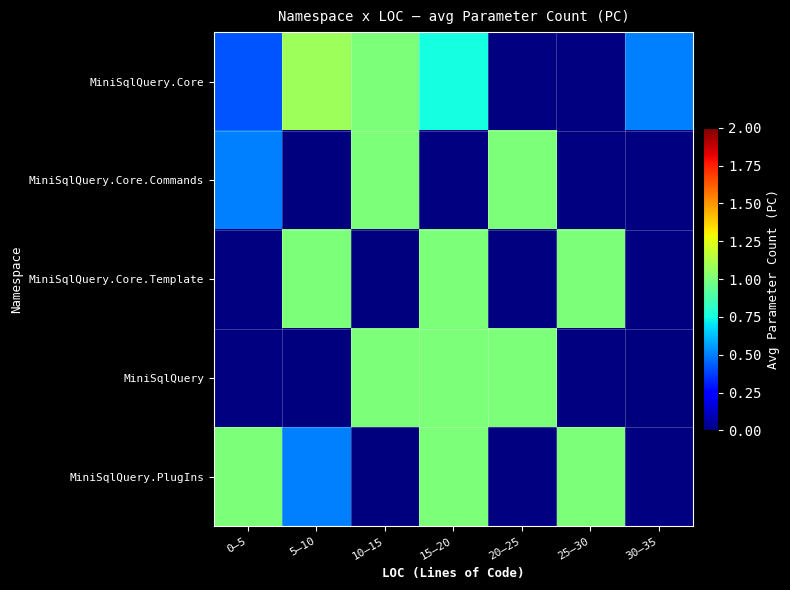

What is the difference between the highest and lowest values at 30–35?

0.5